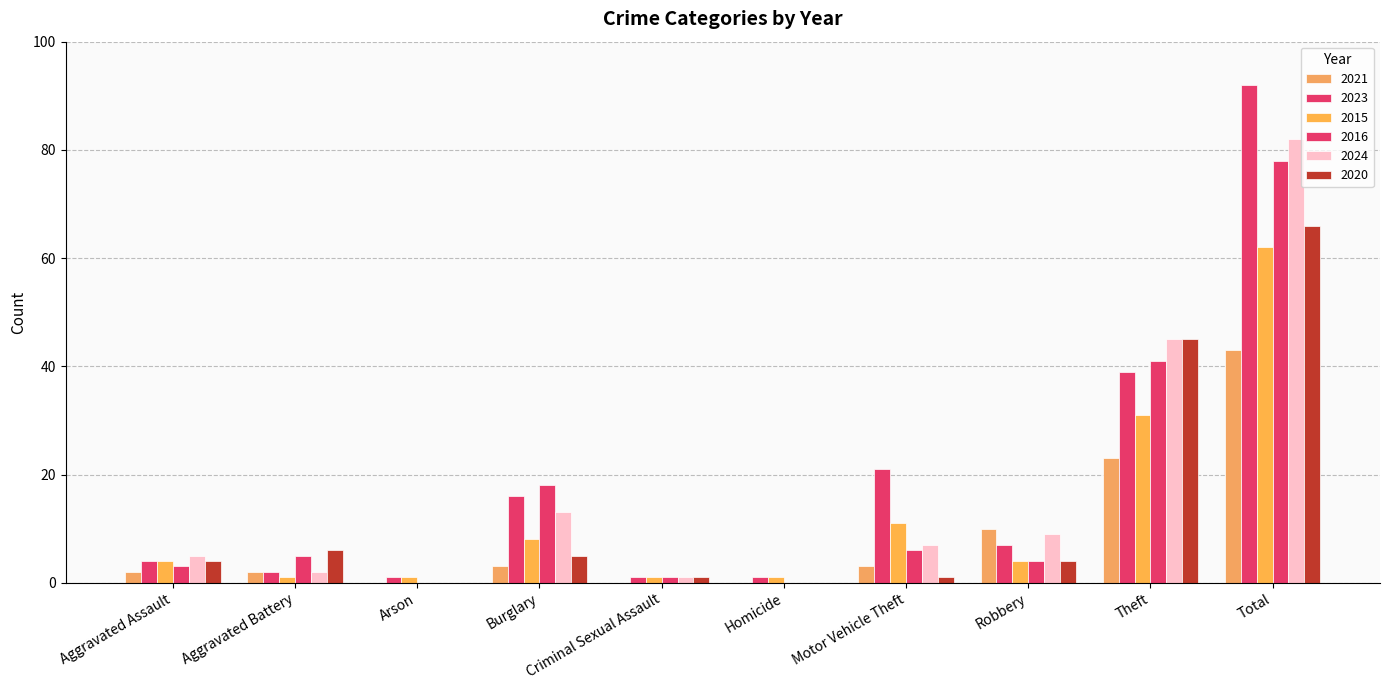

What is the difference between the maximum and minimum values in the 2020 series?

66